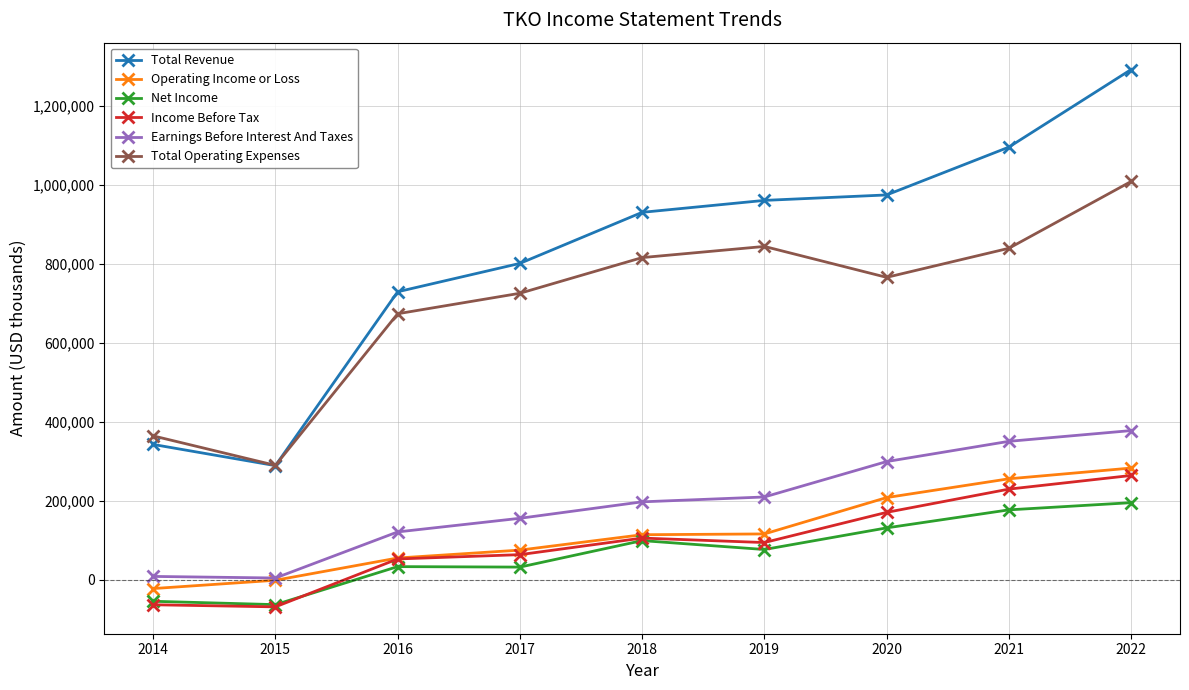

Count the number of categories in the chart.

9